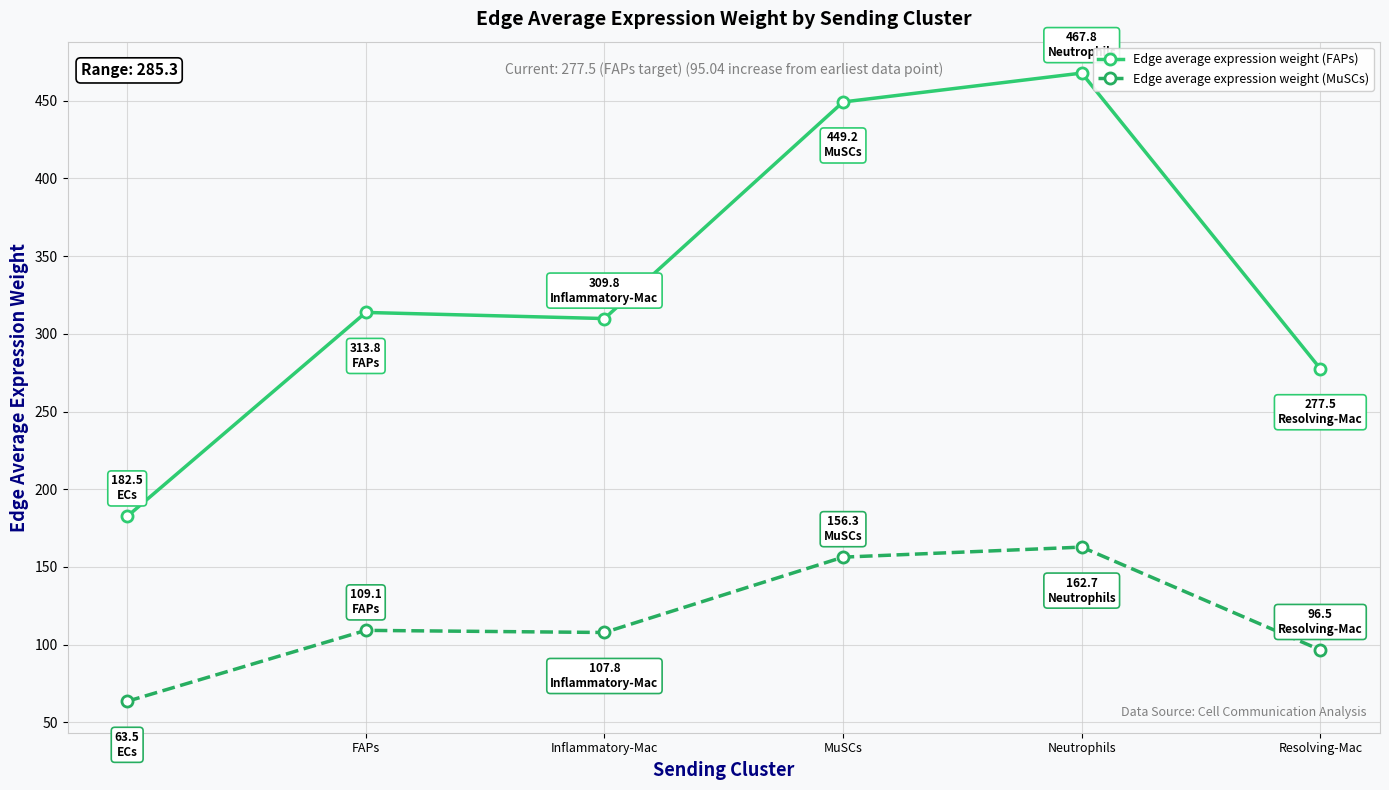

Rank the series by their maximum value, from highest to lowest.

Edge average expression weight (FAPs), Edge average expression weight (MuSCs)